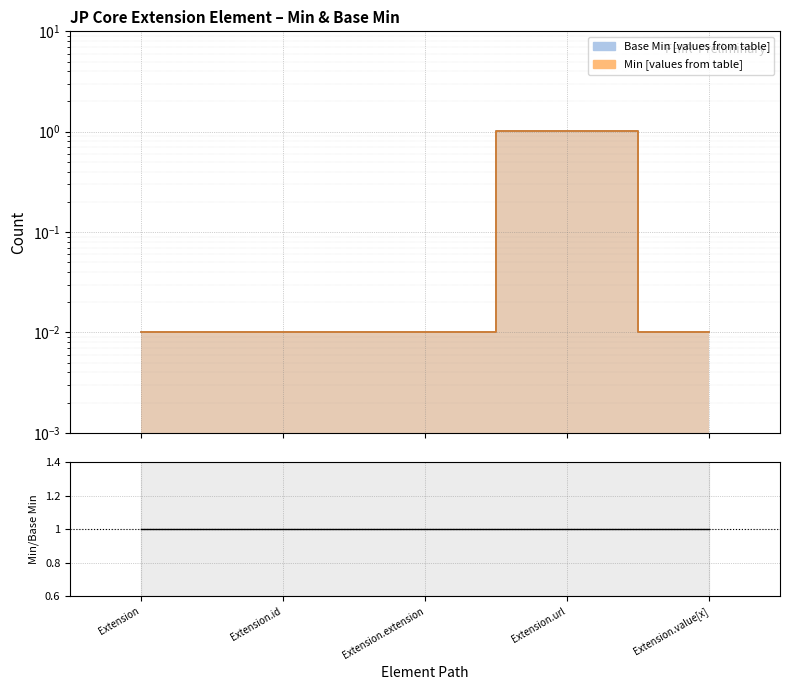

Reading right to left, transcribe all the data shown in this chart.

0.0	1.0	0.0	0.0	0.0